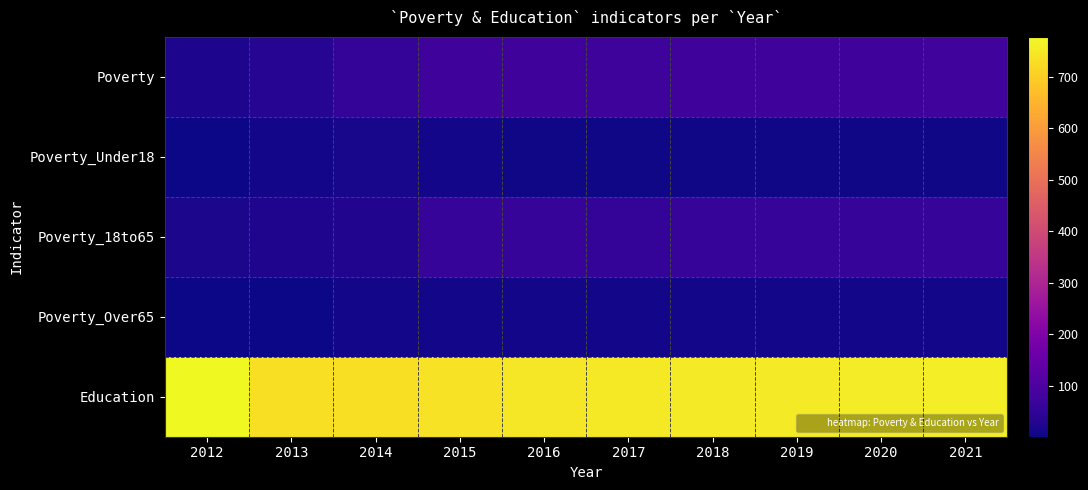

Which category has the highest value across all series?

2012